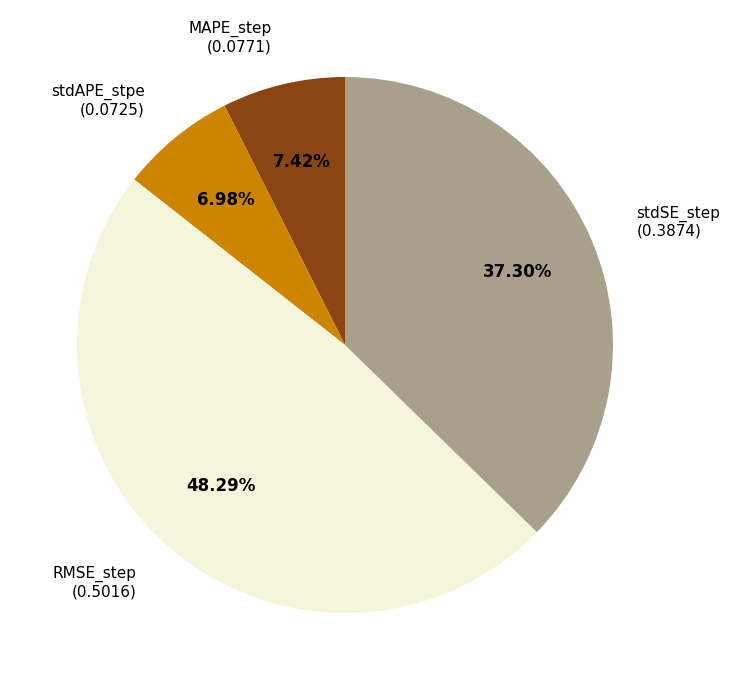

How many slices are in this pie chart?

4